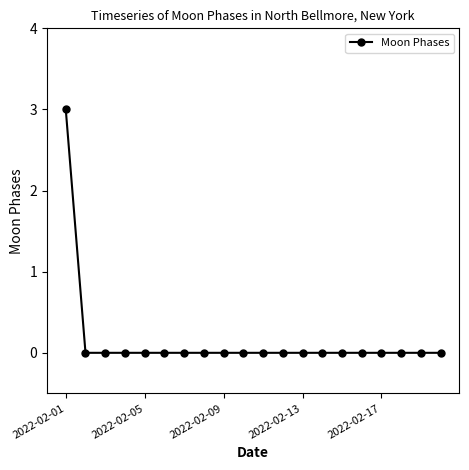

Count the number of categories in the chart.

20